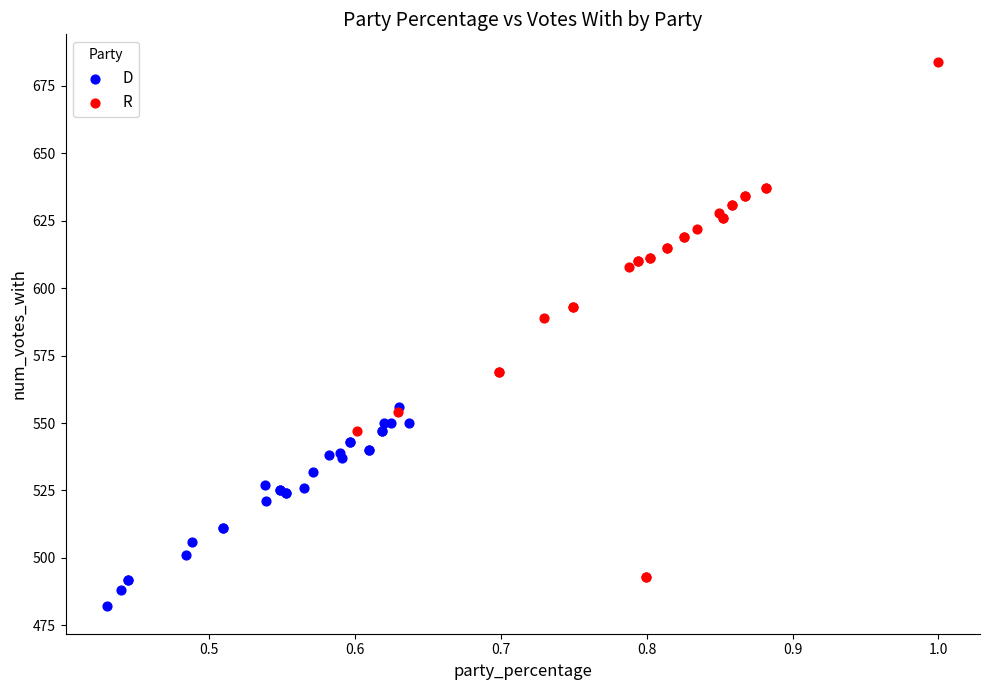

Which series reaches the minimum Y coordinate?

D